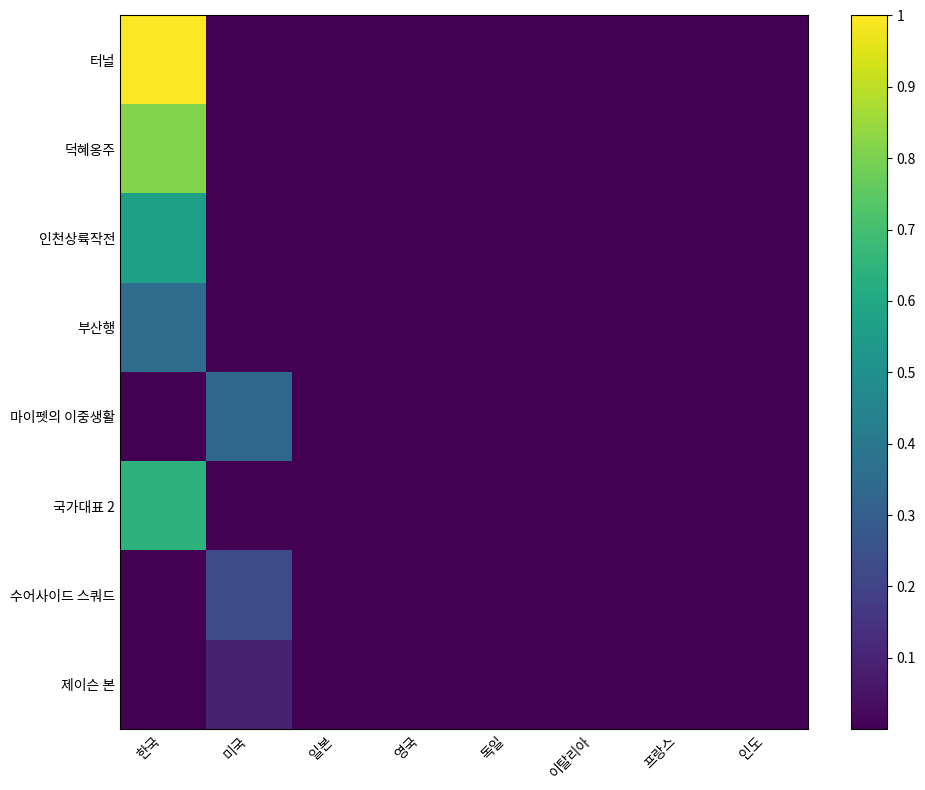

Reading left to right, transcribe all the data shown in this chart.

터널: 한국=1.0	미국=0.0	일본=0.0	영국=0.0	독일=0.0	이탈리아=0.0	프랑스=0.0	인도=0.0
덕혜옹주: 한국=0.8	미국=0.0	일본=0.0	영국=0.0	독일=0.0	이탈리아=0.0	프랑스=0.0	인도=0.0
인천상륙작전: 한국=0.6	미국=0.0	일본=0.0	영국=0.0	독일=0.0	이탈리아=0.0	프랑스=0.0	인도=0.0
부산행: 한국=0.4	미국=0.0	일본=0.0	영국=0.0	독일=0.0	이탈리아=0.0	프랑스=0.0	인도=0.0
마이펫의 이중생활: 한국=0.0	미국=0.3	일본=0.0	영국=0.0	독일=0.0	이탈리아=0.0	프랑스=0.0	인도=0.0
국가대표 2: 한국=0.6	미국=0.0	일본=0.0	영국=0.0	독일=0.0	이탈리아=0.0	프랑스=0.0	인도=0.0
수어사이드 스쿼드: 한국=0.0	미국=0.2	일본=0.0	영국=0.0	독일=0.0	이탈리아=0.0	프랑스=0.0	인도=0.0
제이슨 본: 한국=0.0	미국=0.1	일본=0.0	영국=0.0	독일=0.0	이탈리아=0.0	프랑스=0.0	인도=0.0